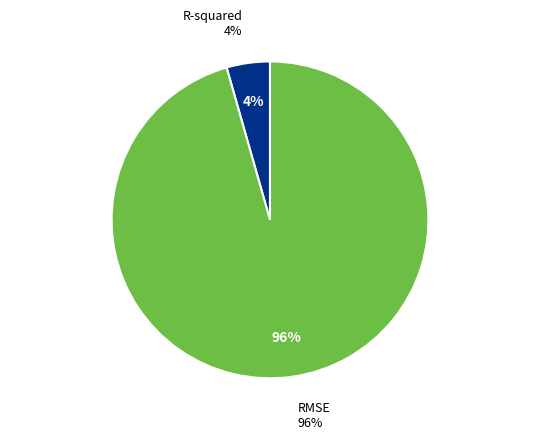

What percentage is the R-squared slice, to the nearest percent?

4%